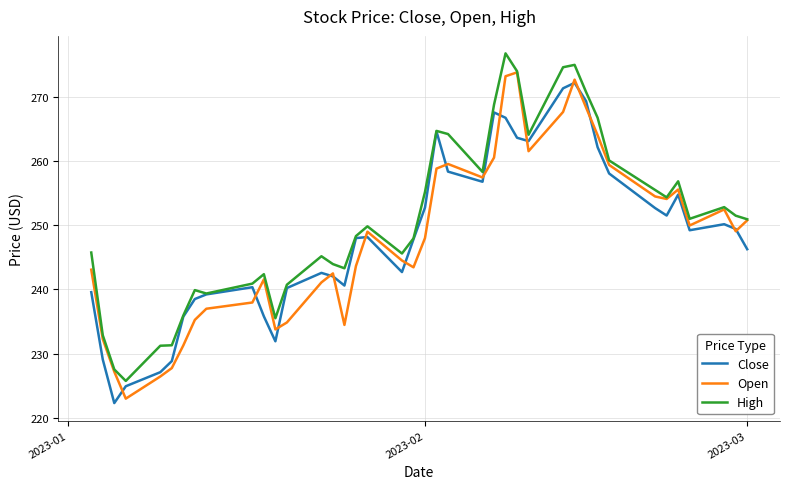

What is the maximum value for High?

276.8